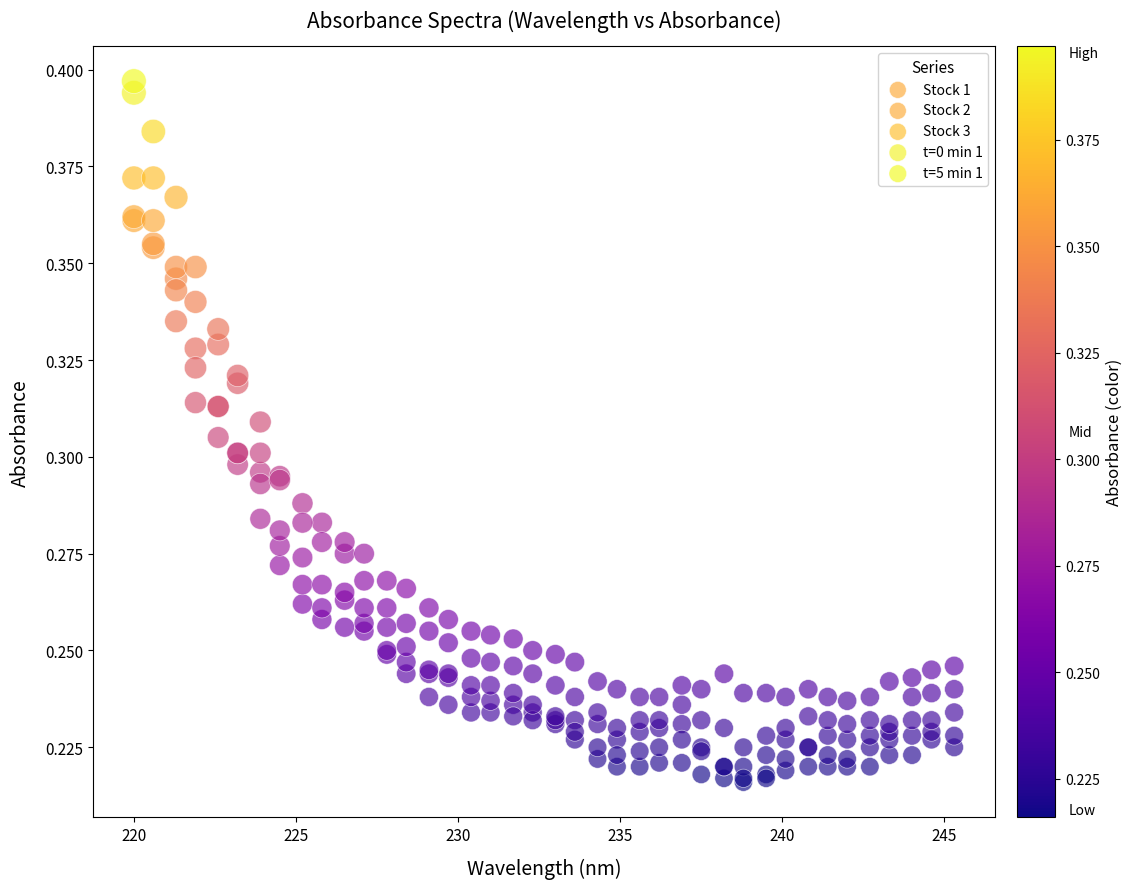

What are all the series names shown in the legend?

Stock 1, Stock 2, Stock 3, t=0 min 1, t=5 min 1